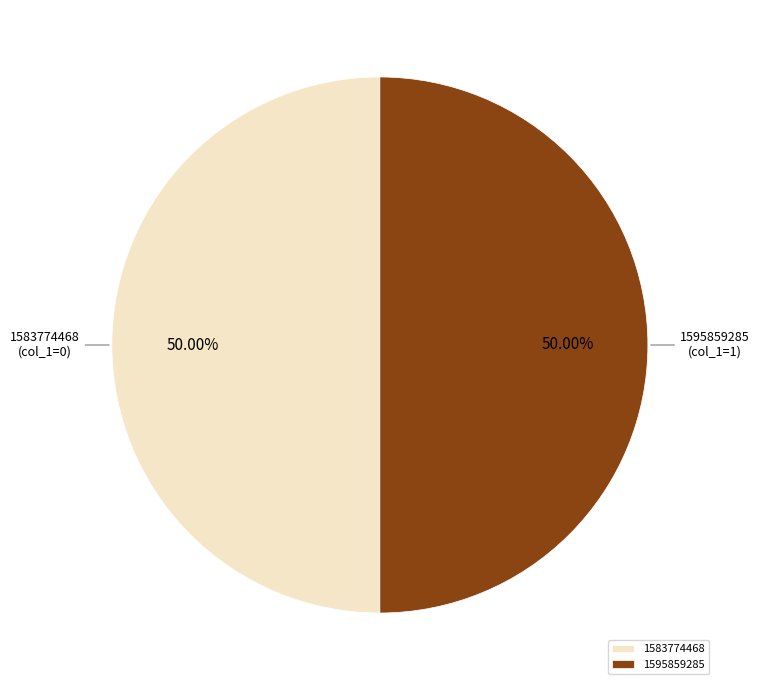

How much of the chart is everything except 1583774468?

50.0%